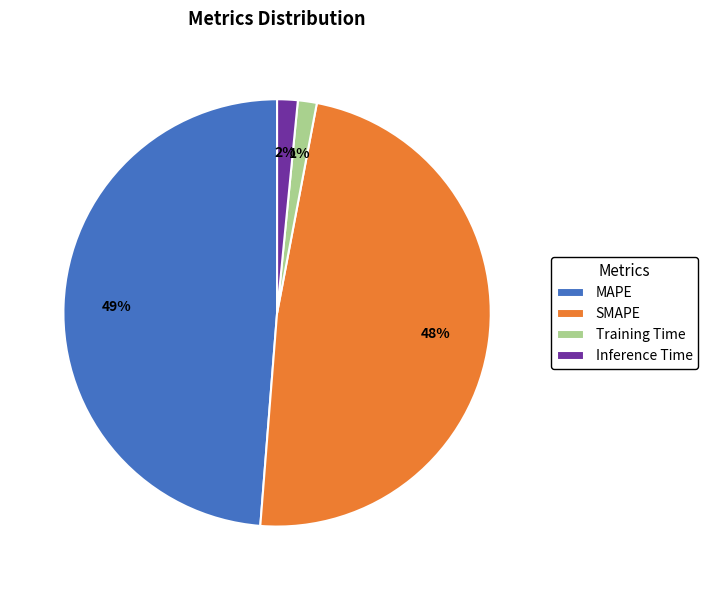

True or false: Inference Time accounts for 2% of the total.

True